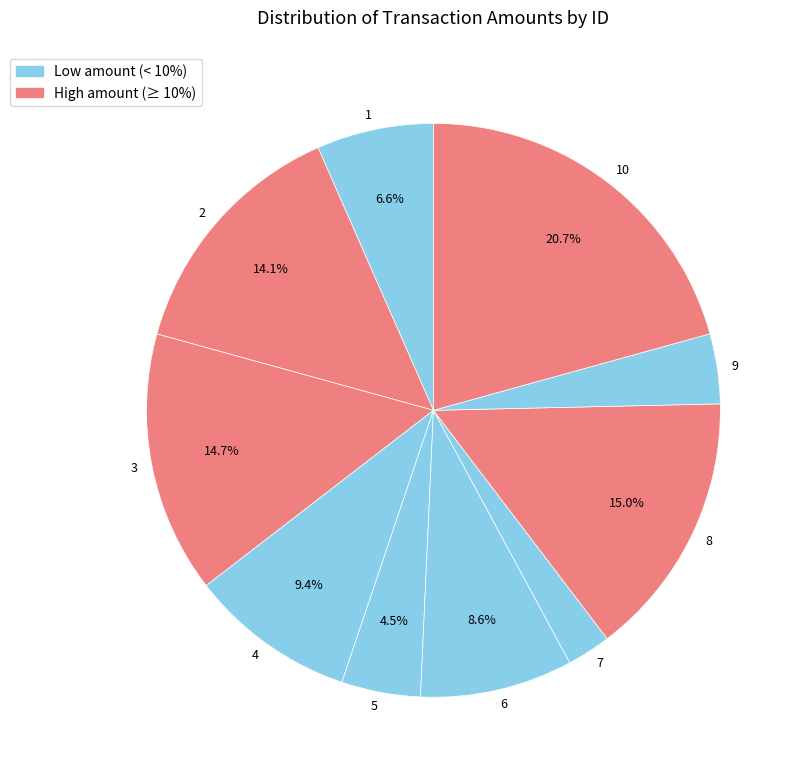

Count the number of slices in the pie.

10